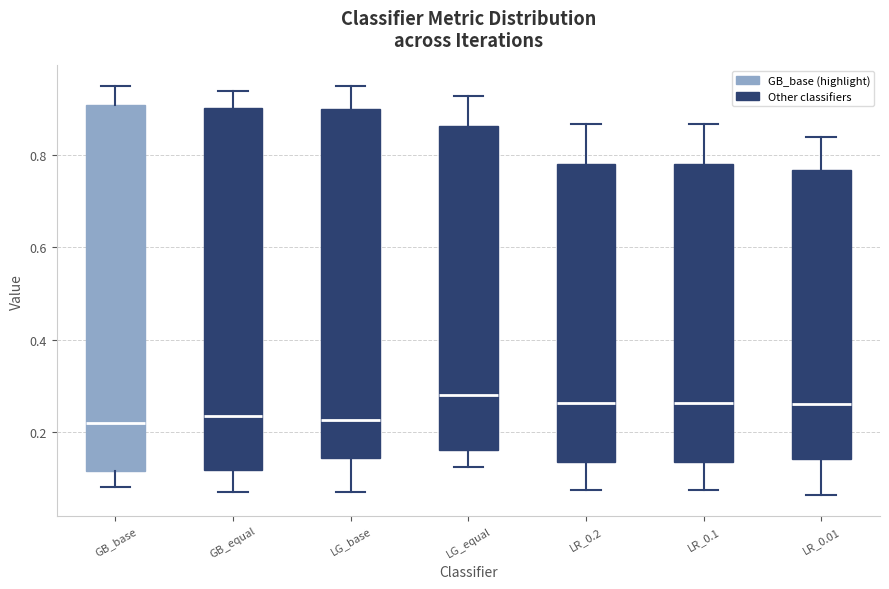

Reading left to right, read every box against the y-axis: the position of its median line, the range the box covers, and the ends of its whiskers. The values are not printed on the chart, so give them approximately, as read against the axis.

GB_base: median 0.22, box 0.12 to 0.90, whiskers 0.08 to 0.94
GB_equal: median 0.24, box 0.12 to 0.90, whiskers 0.08 to 0.94
LG_base: median 0.22, box 0.14 to 0.90, whiskers 0.08 to 0.94
LG_equal: median 0.28, box 0.16 to 0.86, whiskers 0.12 to 0.92
LR_0.2: median 0.26, box 0.14 to 0.78, whiskers 0.08 to 0.86
LR_0.1: median 0.26, box 0.14 to 0.78, whiskers 0.08 to 0.86
LR_0.01: median 0.26, box 0.14 to 0.76, whiskers 0.06 to 0.84